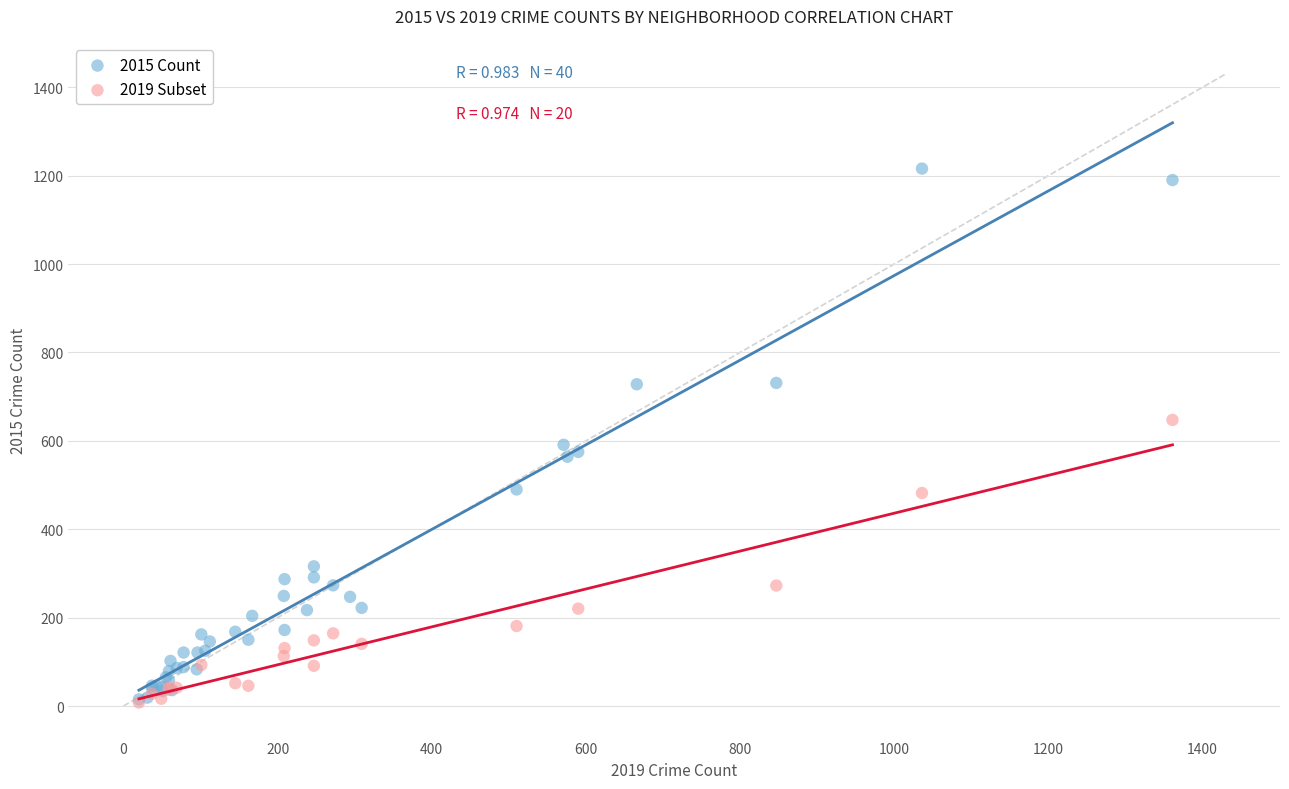

Which series has the largest Y range (max minus min)?

2015 Count